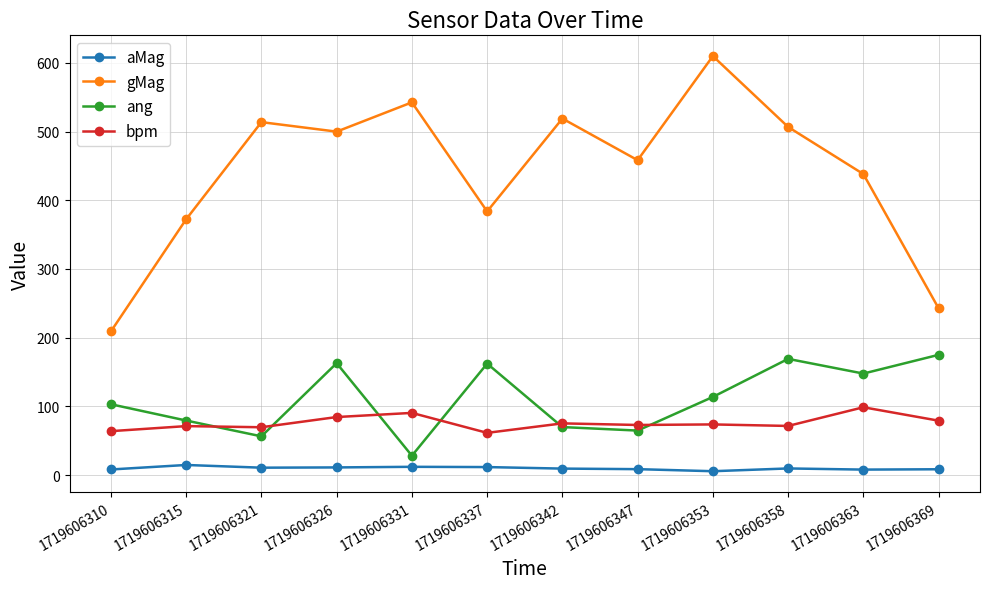

At 1719606326, list the series in order from smallest to largest.

aMag, bpm, ang, gMag